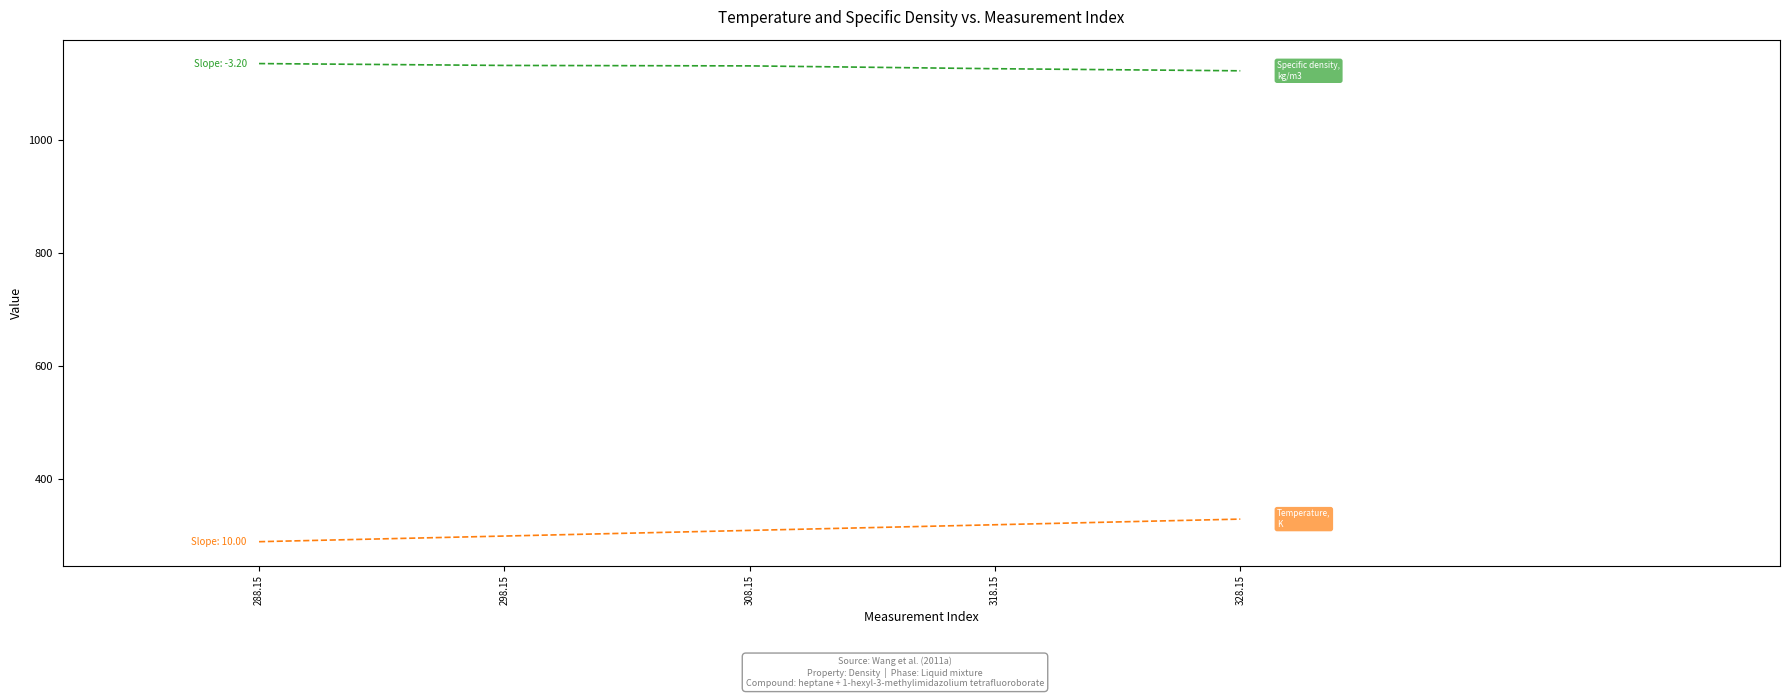

What is the greatest value displayed?

1134.9